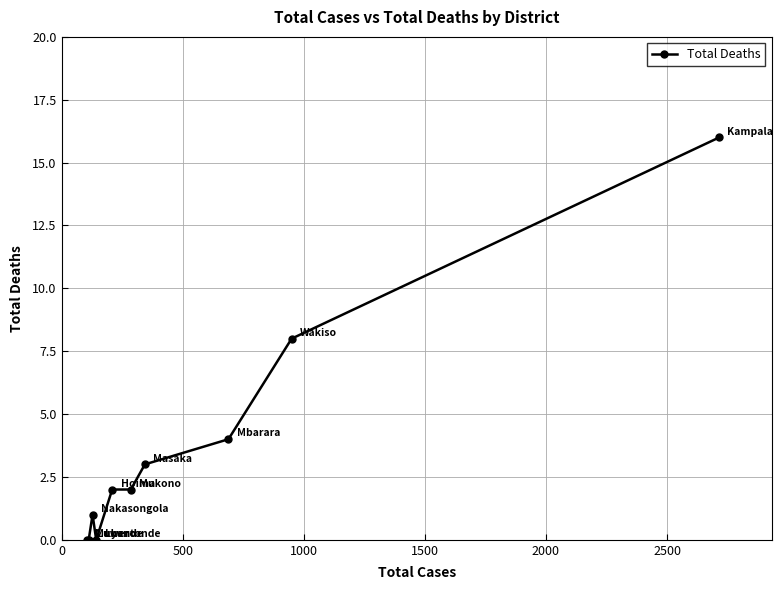

What is the value of the 5th point from the left?

2